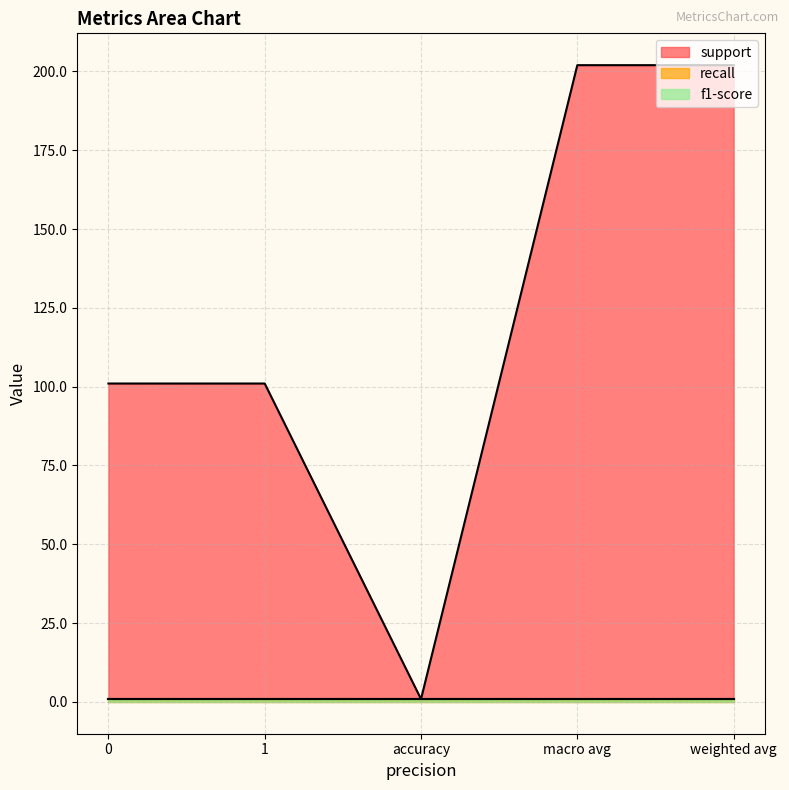

Is it true that recall equals 0.9 at 0?

True